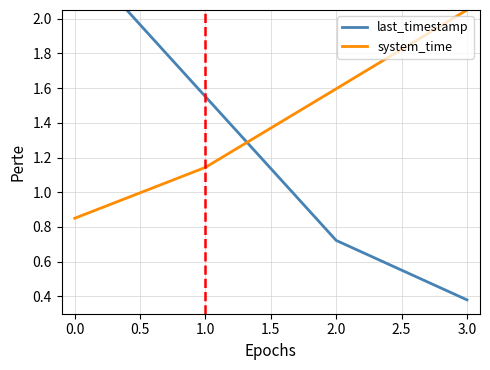

Count the last_timestamp values in the range 0 to 2.

3